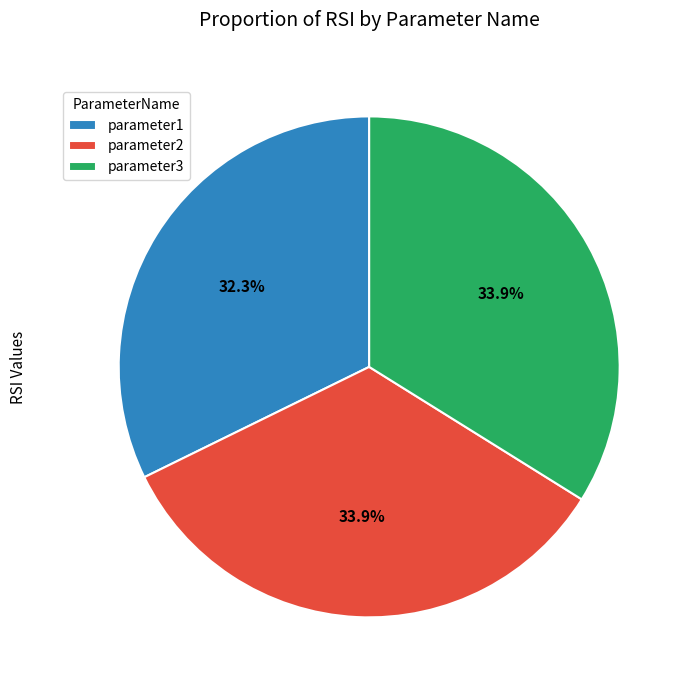

How many slices are in this pie chart?

3